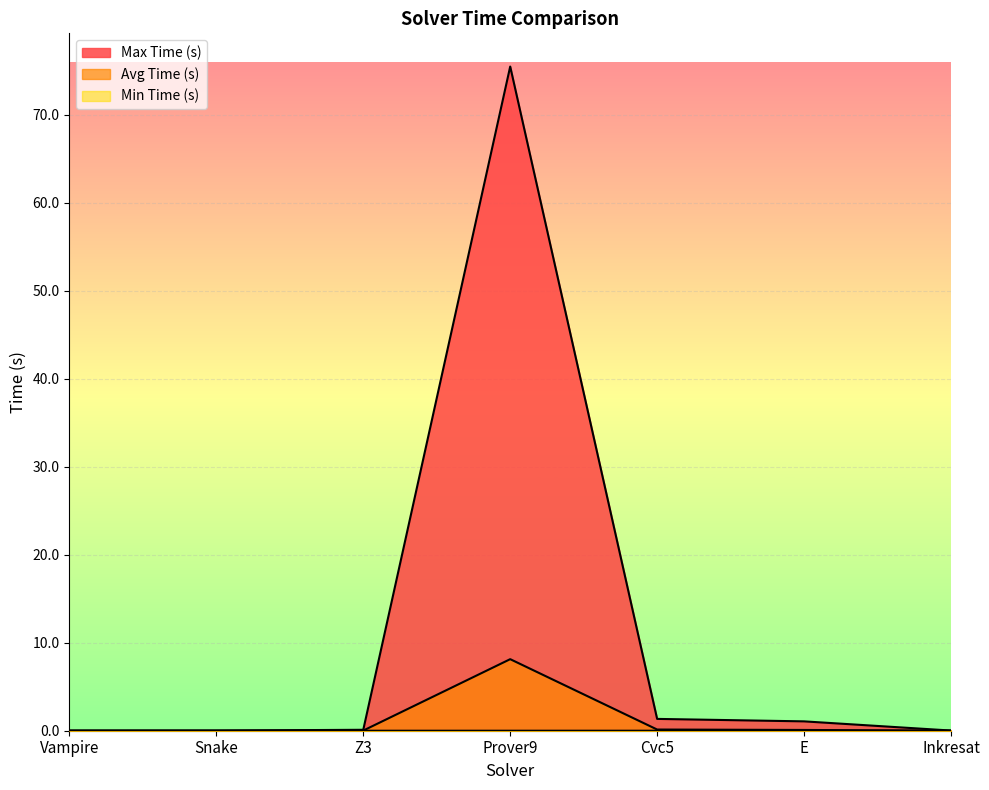

True or false: Min Time (s) and Avg Time (s) cross at least once.

False